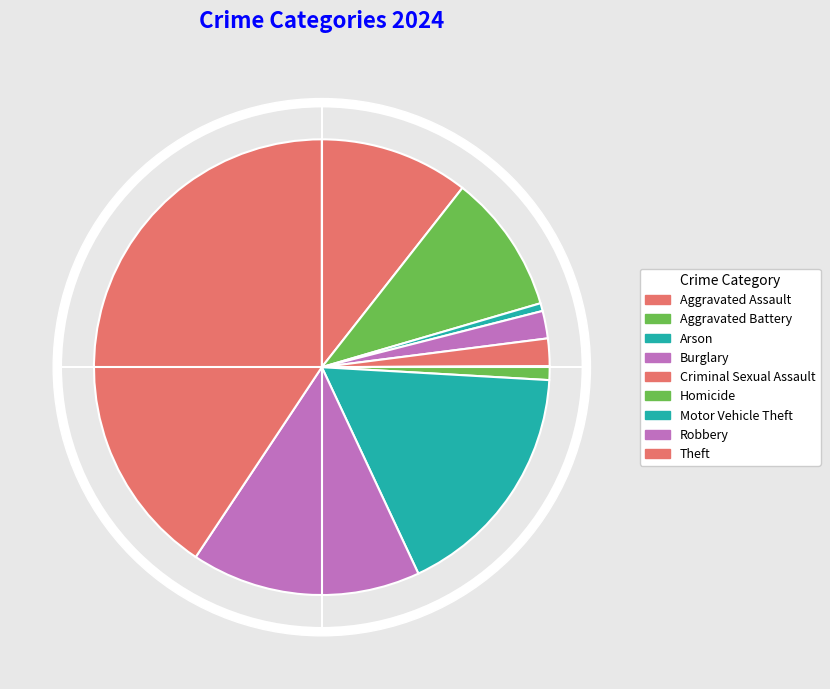

To the nearest percent, what is the combined percentage of Homicide and Burglary?

3%